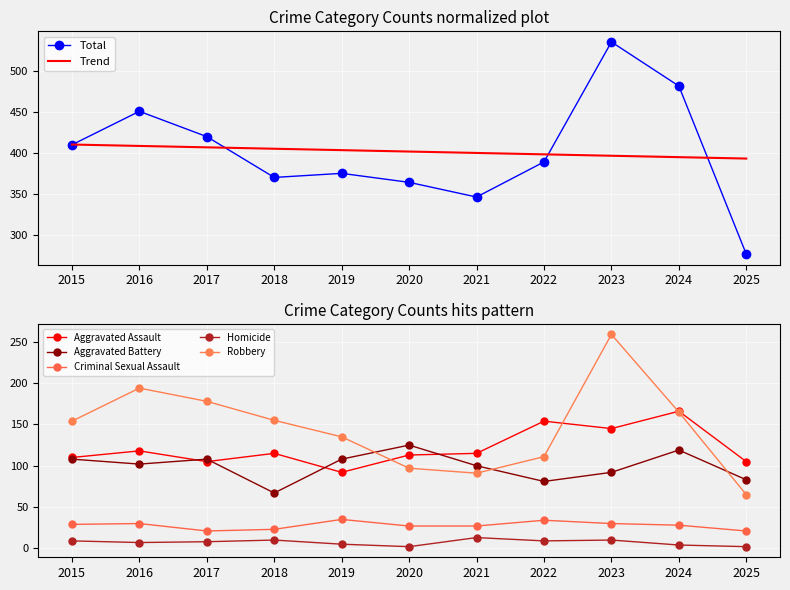

What is the approximate value of Criminal Sexual Assault at 2015, to the nearest 10?

30